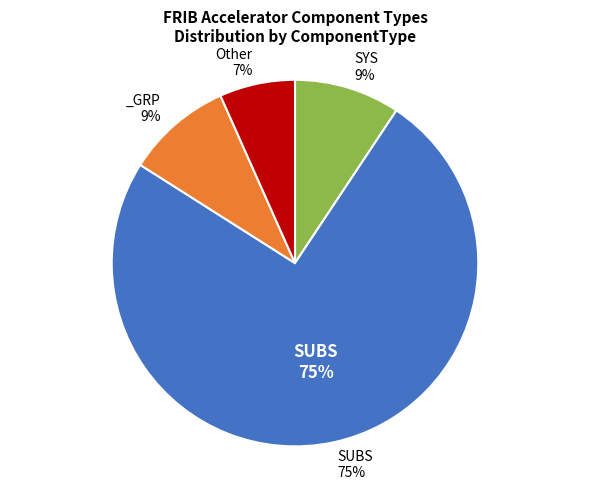

What is the total percentage of Other and SUBS?

81.3%